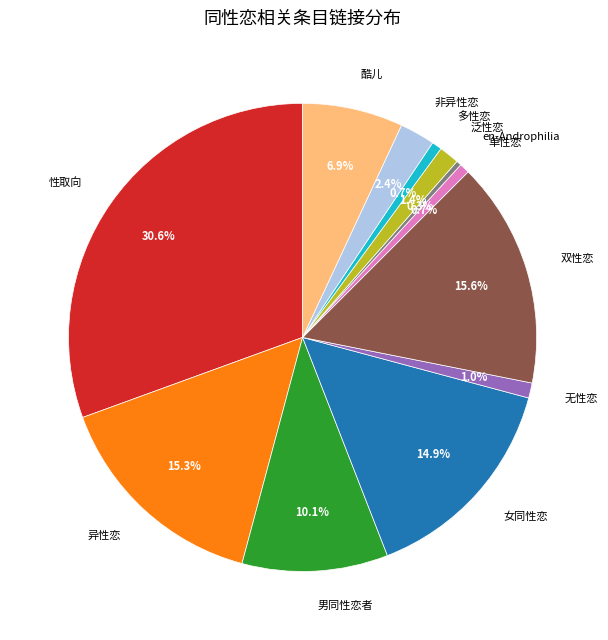

Does en-Androphilia account for over 50% of the chart?

No